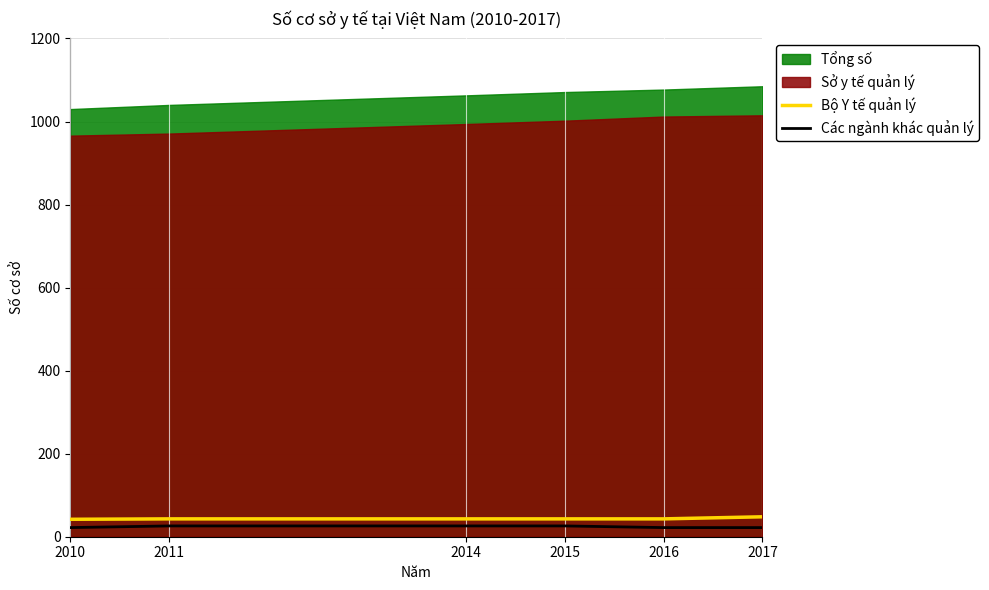

Is it true that Bộ Y tế quản lý equals 22 at 2011?

False